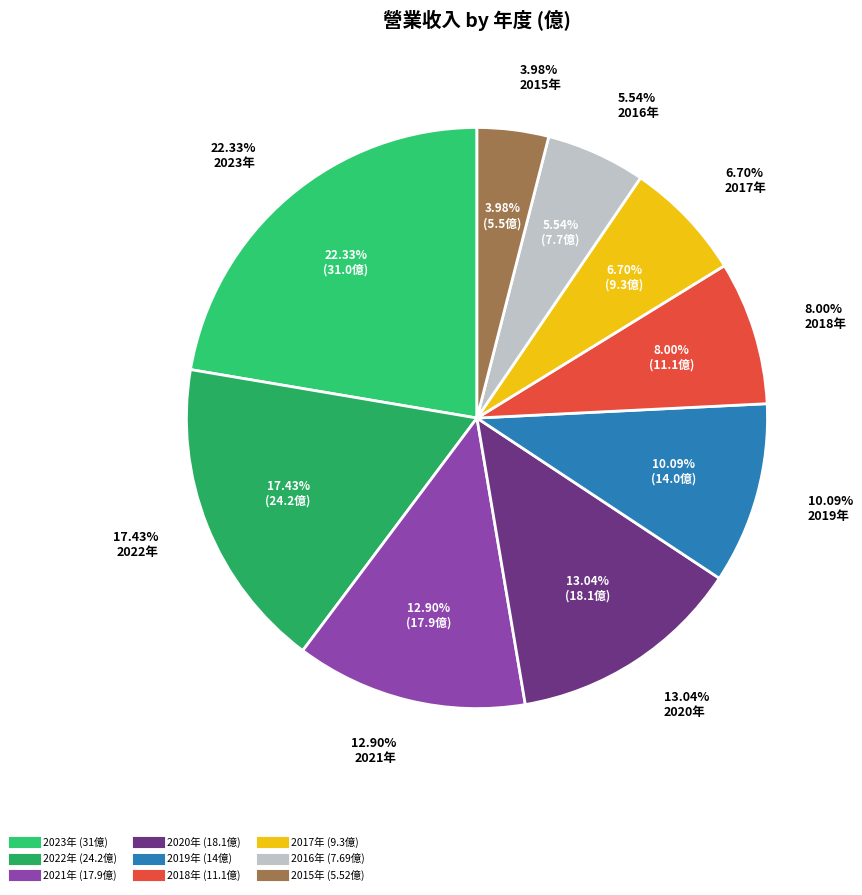

Rank the categories by value from lowest to highest.

2015, 2016, 2017, 2018, 2019, 2021, 2020, 2022, 2023